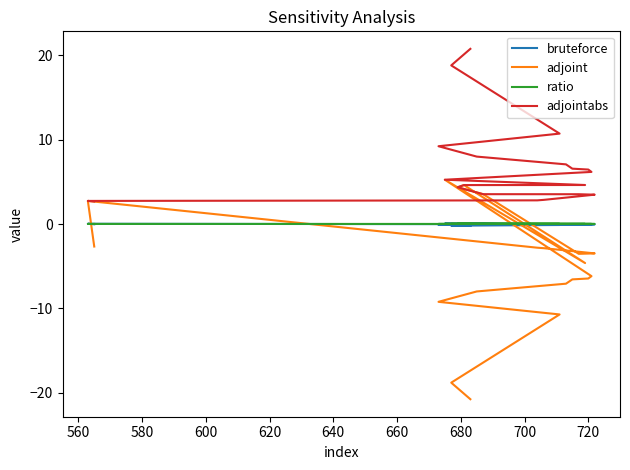

Is this an area chart (filled region under the line)?

No